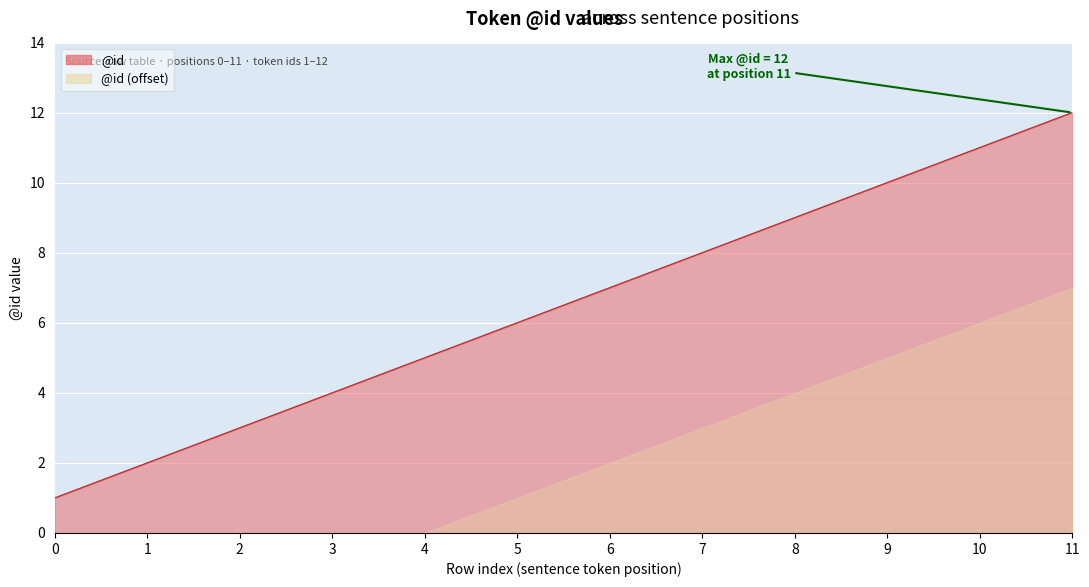

Rank the categories by value from lowest to highest.

0, 1, 2, 3, 4, 5, 6, 7, 8, 9, 10, 11